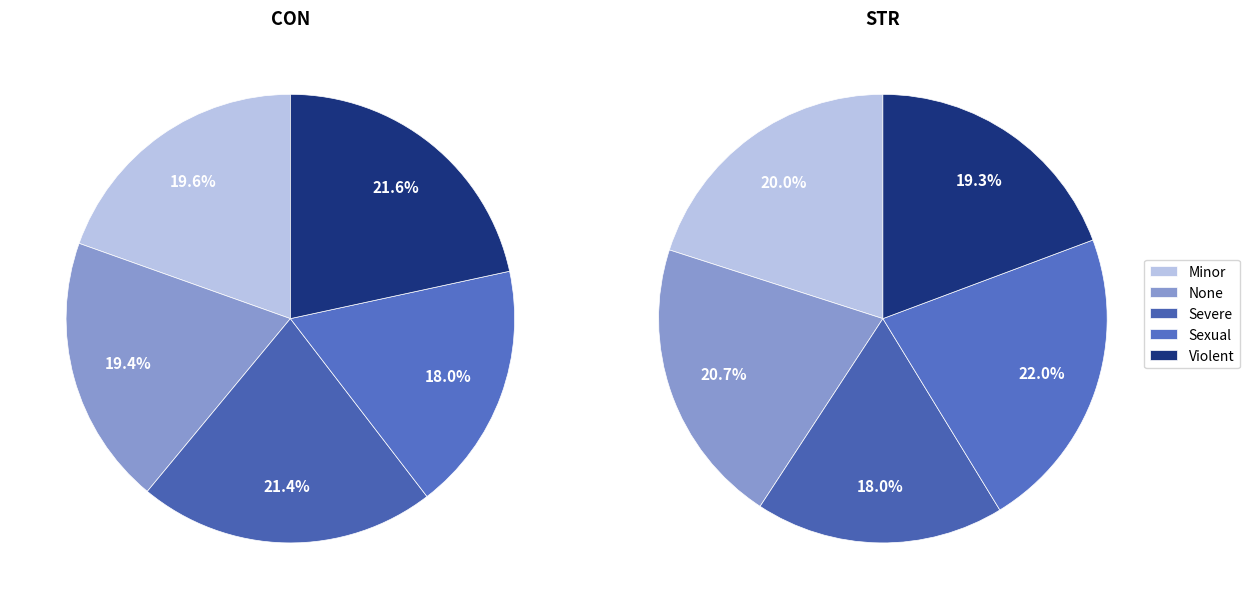

Which series has the widest spread of values?

CON